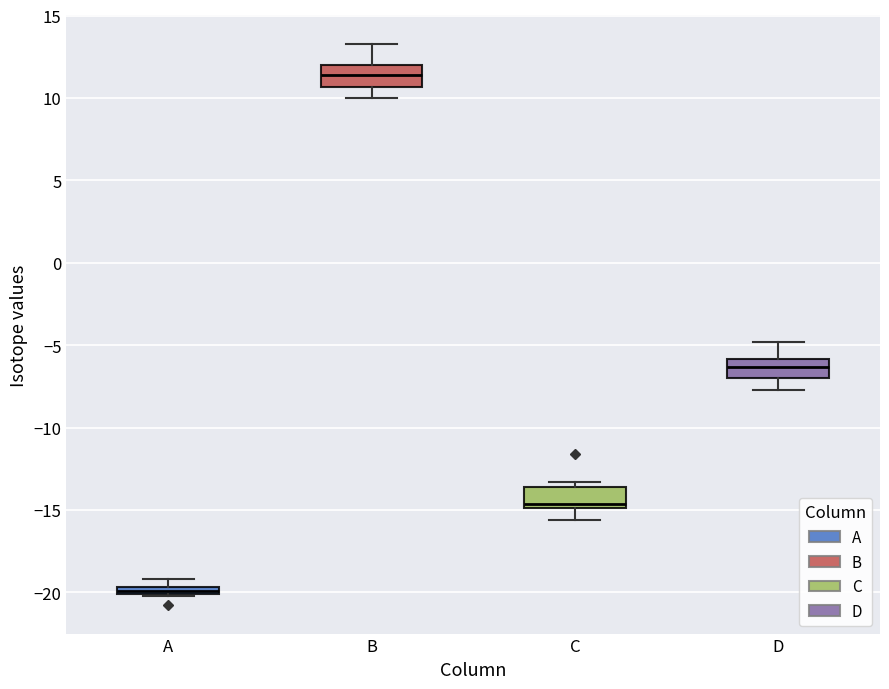

Which box has the lowest median line?

A